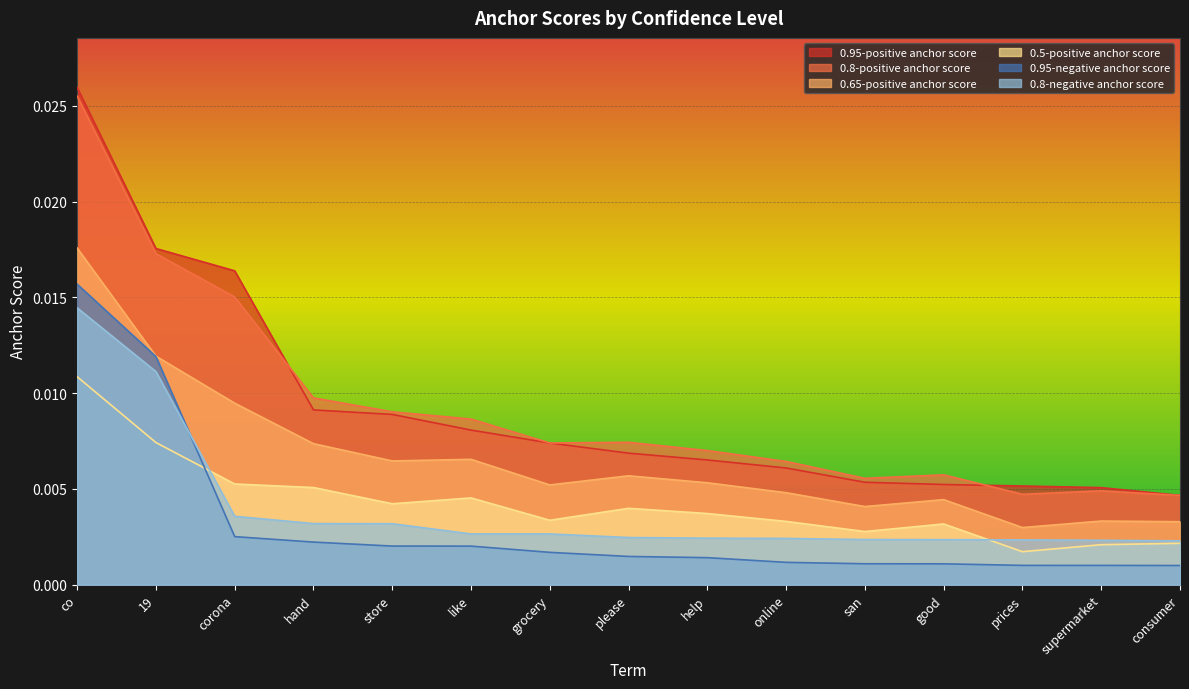

True or false: 0.5-positive anchor score and 0.95-positive anchor score cross at least once.

False